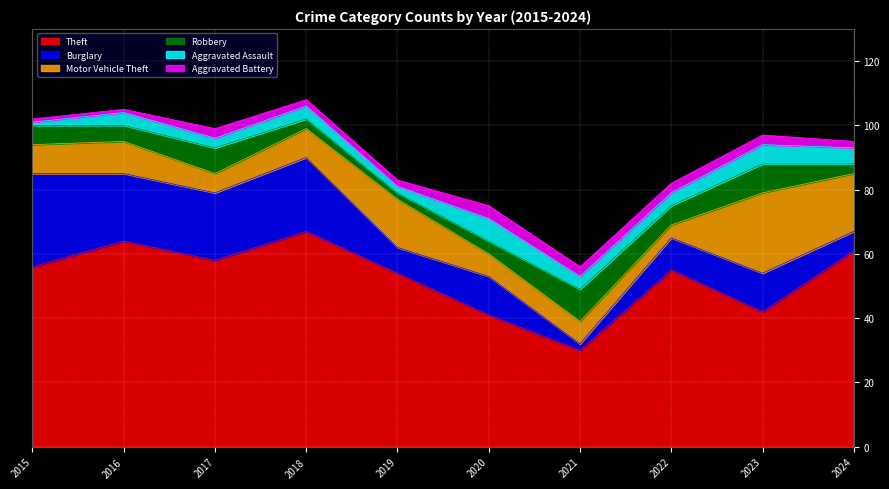

Which series changed the most between 2021 and 2022?

Theft